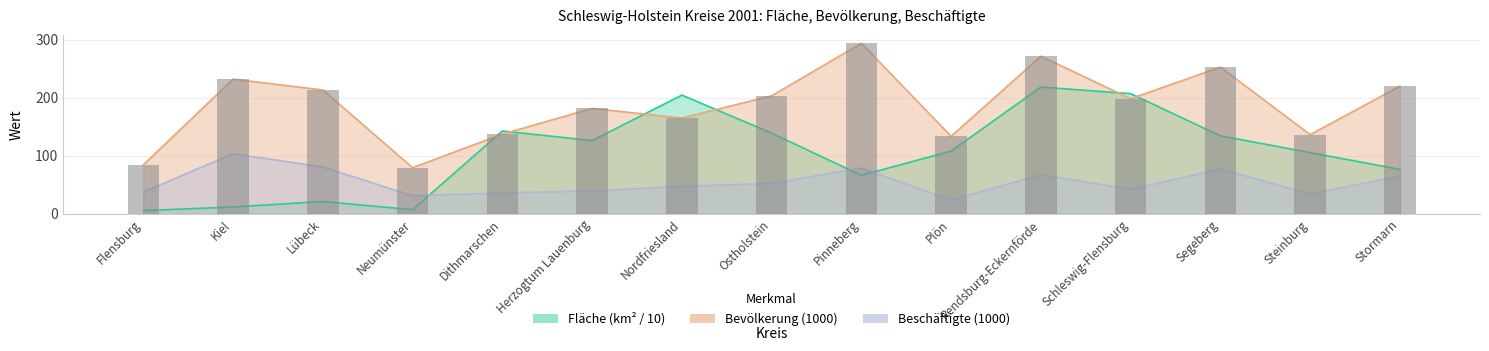

Which category has the lowest value in the Beschäftigte 1000 series?

Plön